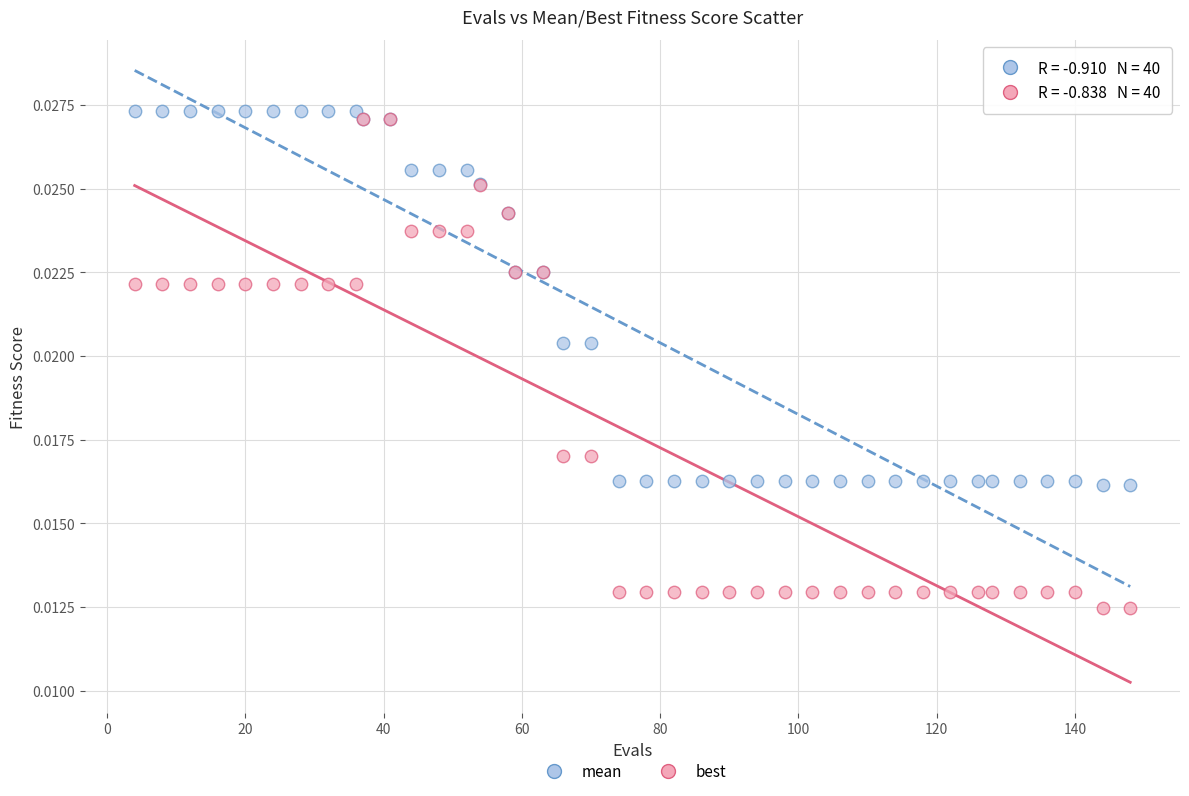

What are all the series names shown in the legend?

mean, best